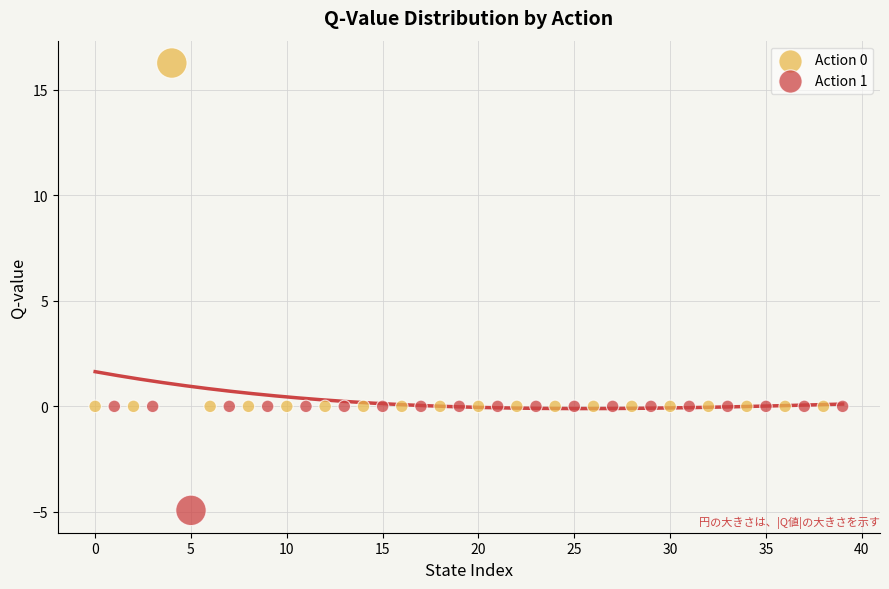

What are all the series names shown in the legend?

Action 0, Action 1